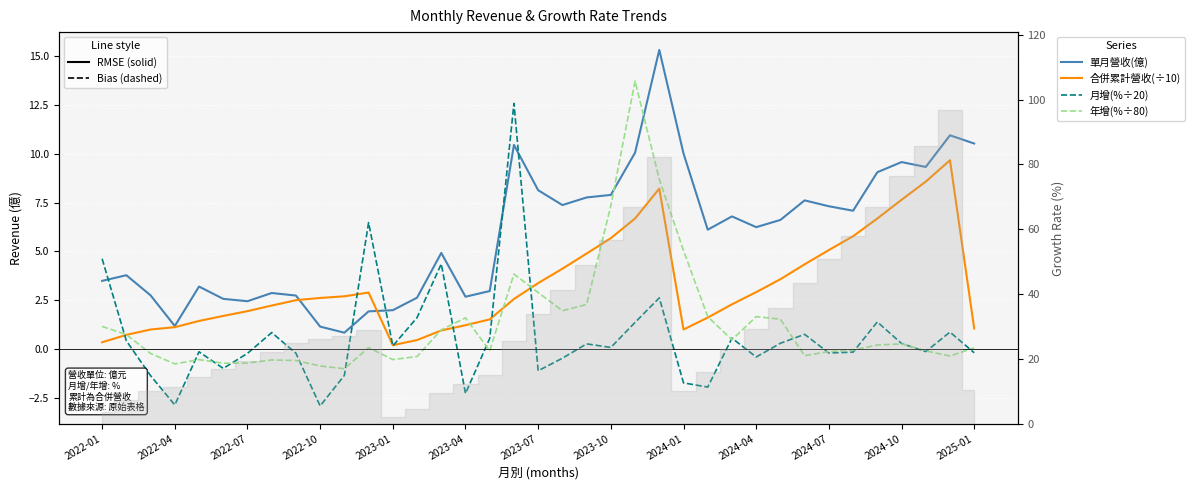

What is the value of the 年增(%÷80) point at the 16th from the left?

1.6